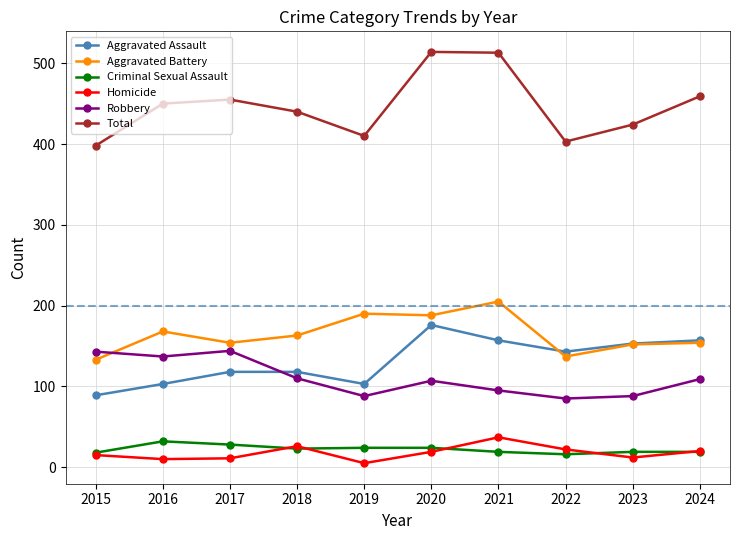

Which series has the widest spread of values?

Total